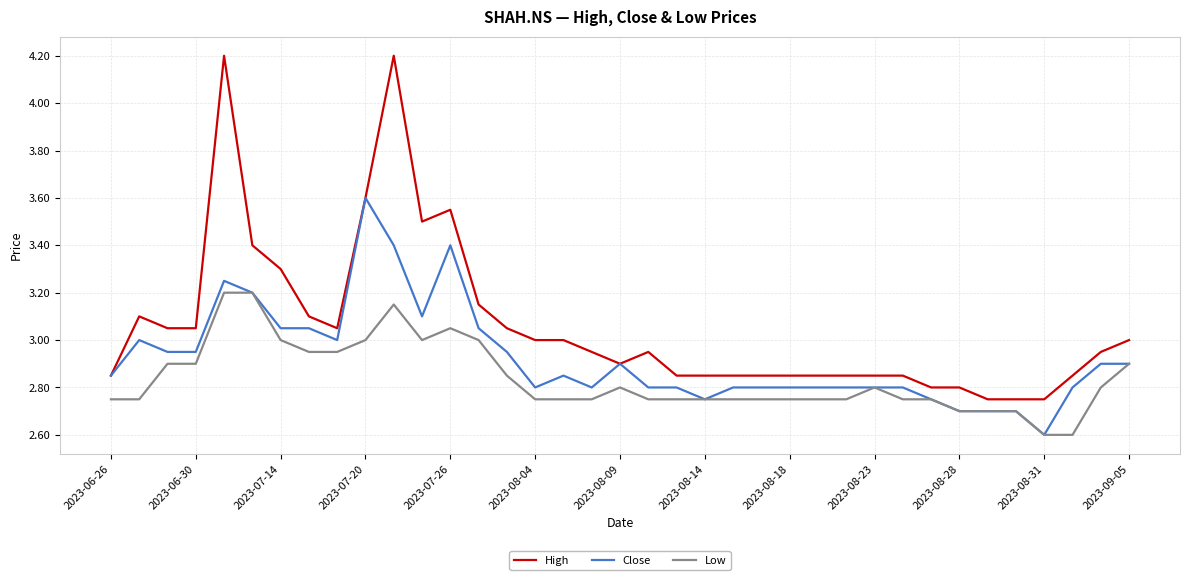

Rank the series by their maximum value, from lowest to highest.

Low, Close, High